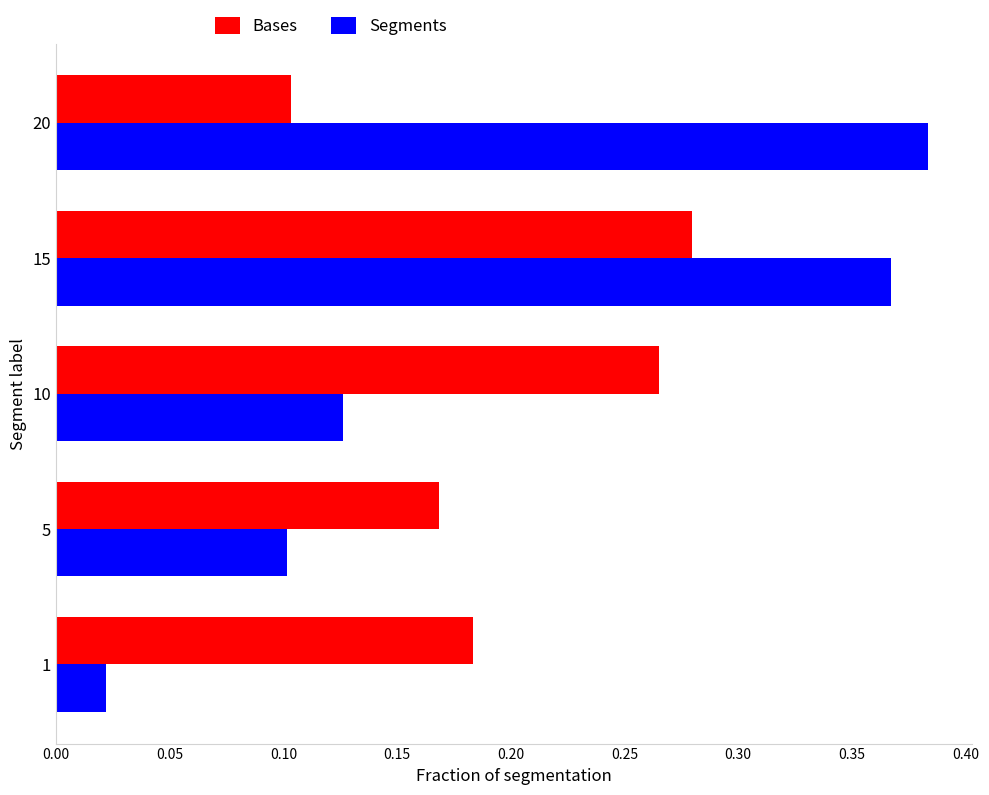

The Bases series shows 0.1 at 5. True or false?

False